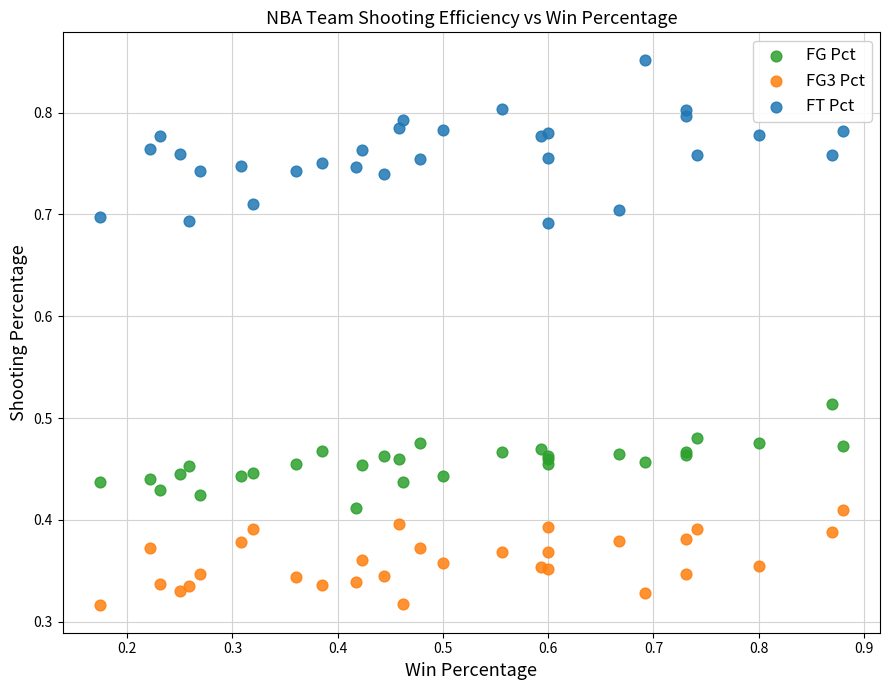

Which series contains the highest Y value?

FT Pct